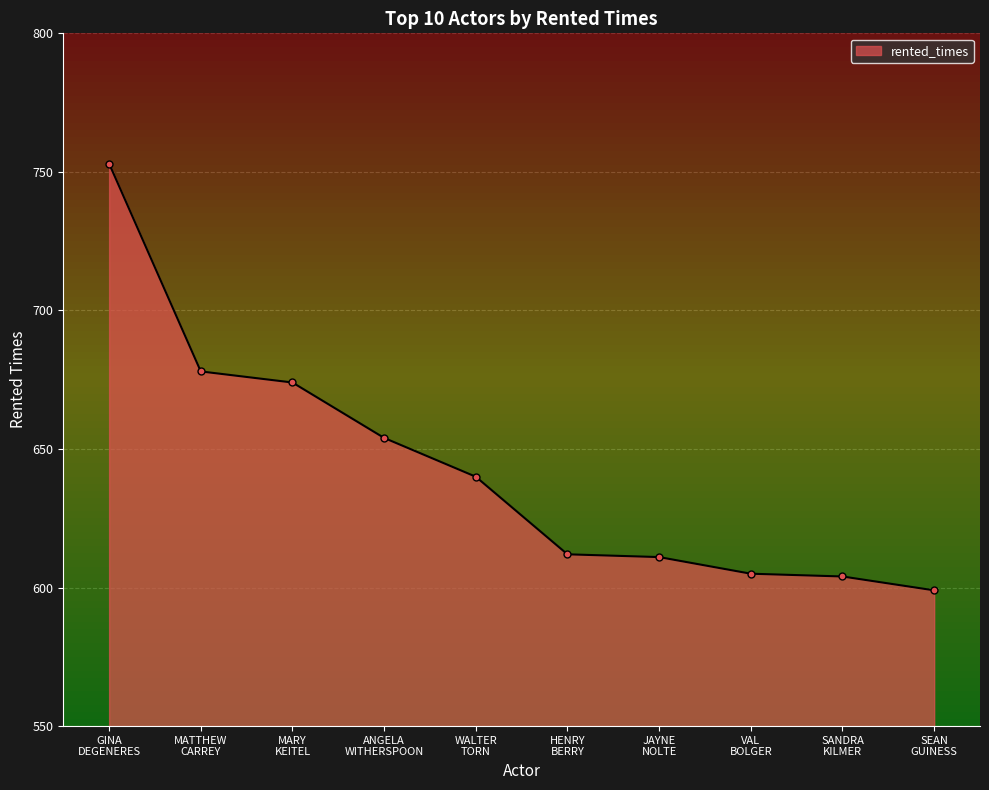

At which category does the chart reach its minimum across all series?

SEAN
GUINESS